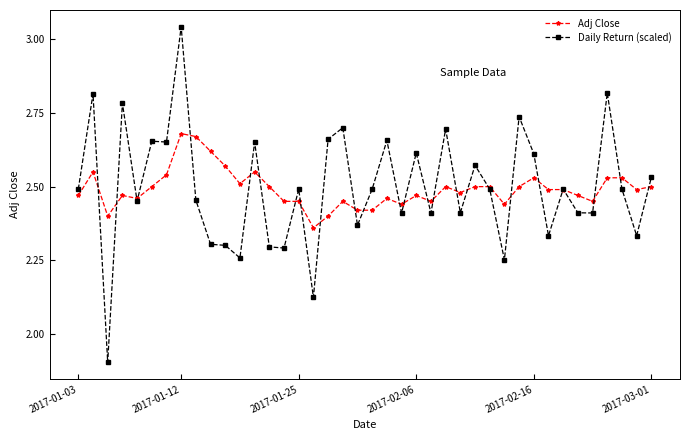

At how many categories does at least one series exceed 2?

40